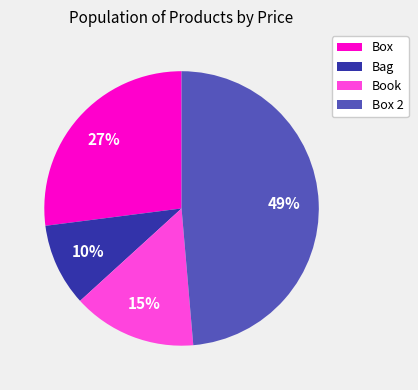

To the nearest percent, what percentage of the pie is Book?

15%